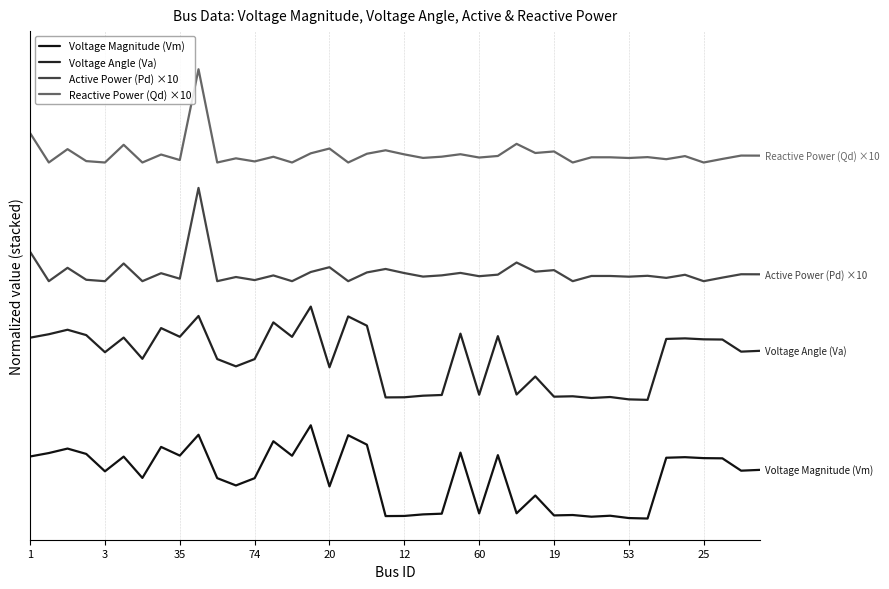

True or false: Reactive Power (Qd) ×10 and Active Power (Pd) ×10 cross at least once.

False